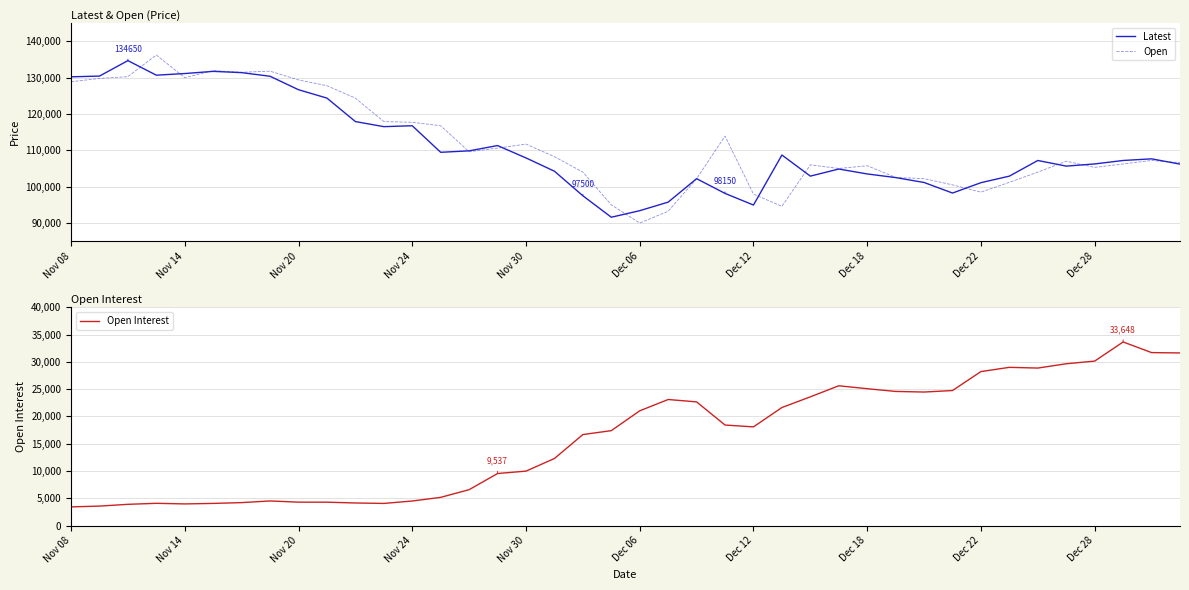

What is the minimum value for Latest?

91600